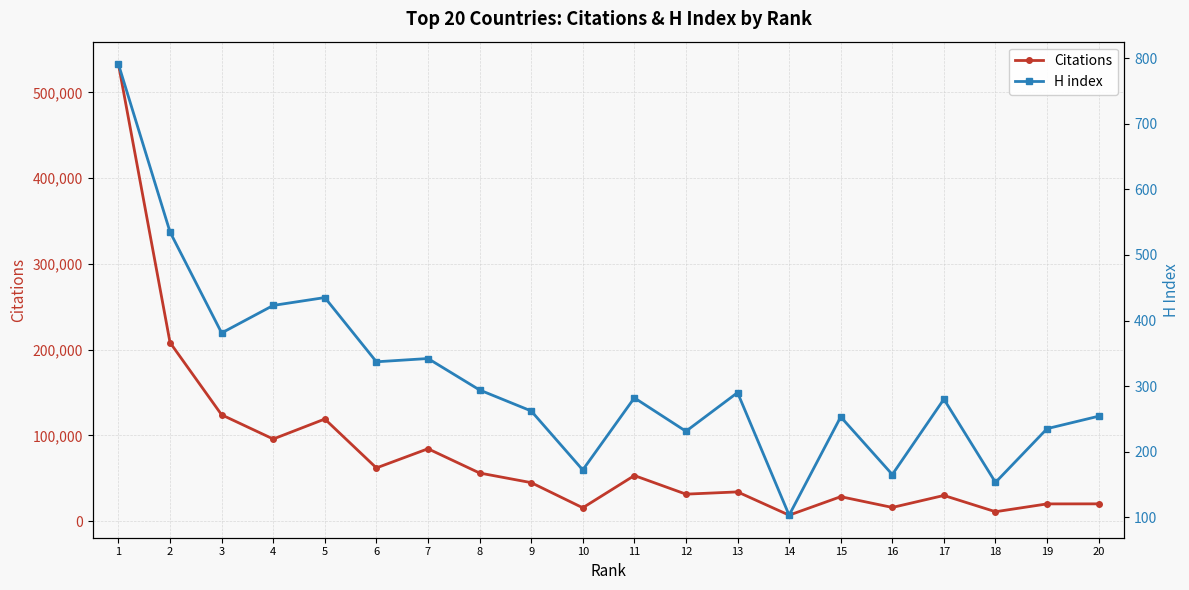

What is the difference between the maximum and minimum values in the H index series?

688